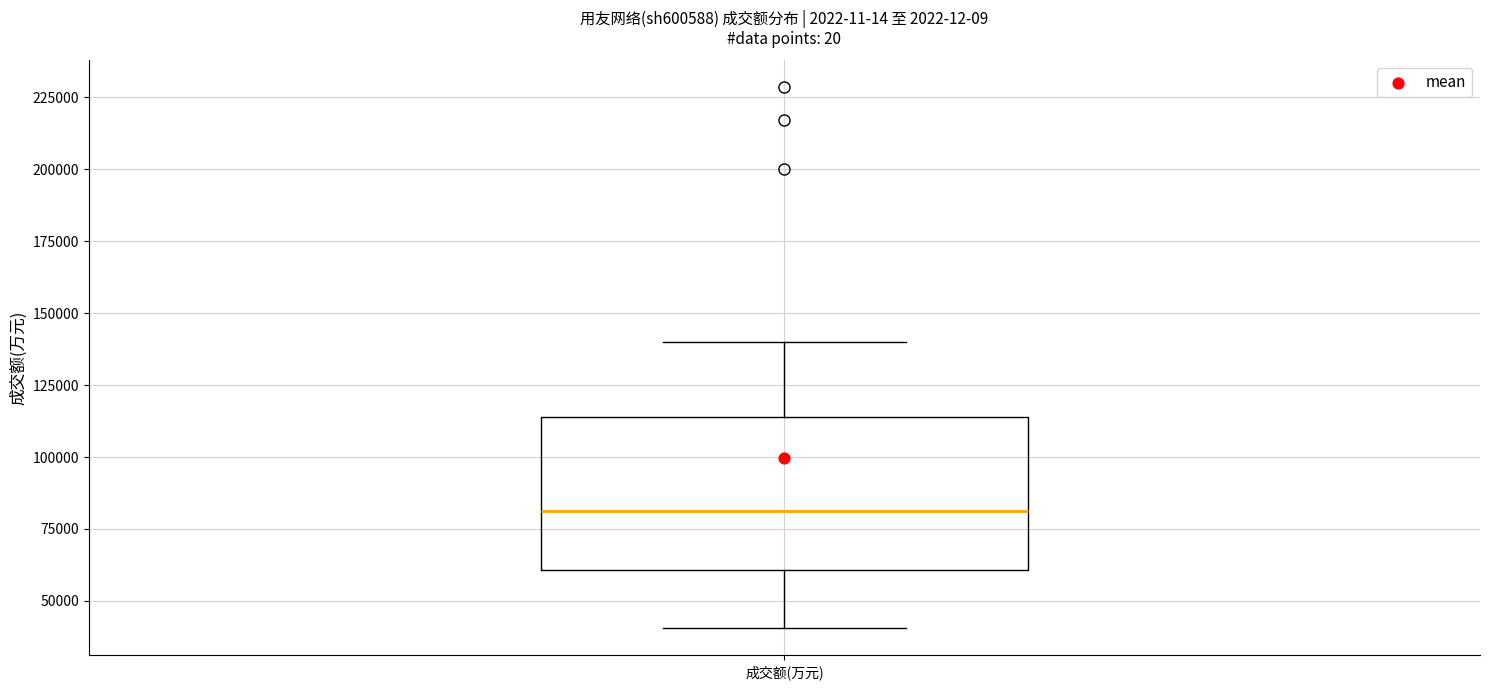

Read this box plot against the y-axis: the position of the median line, the range covered by the box, and the ends of both whiskers. The values are not printed on the chart, so give them approximately, as read against the axis.

median 80000, box 60000 to 115000, whiskers 40000 to 140000